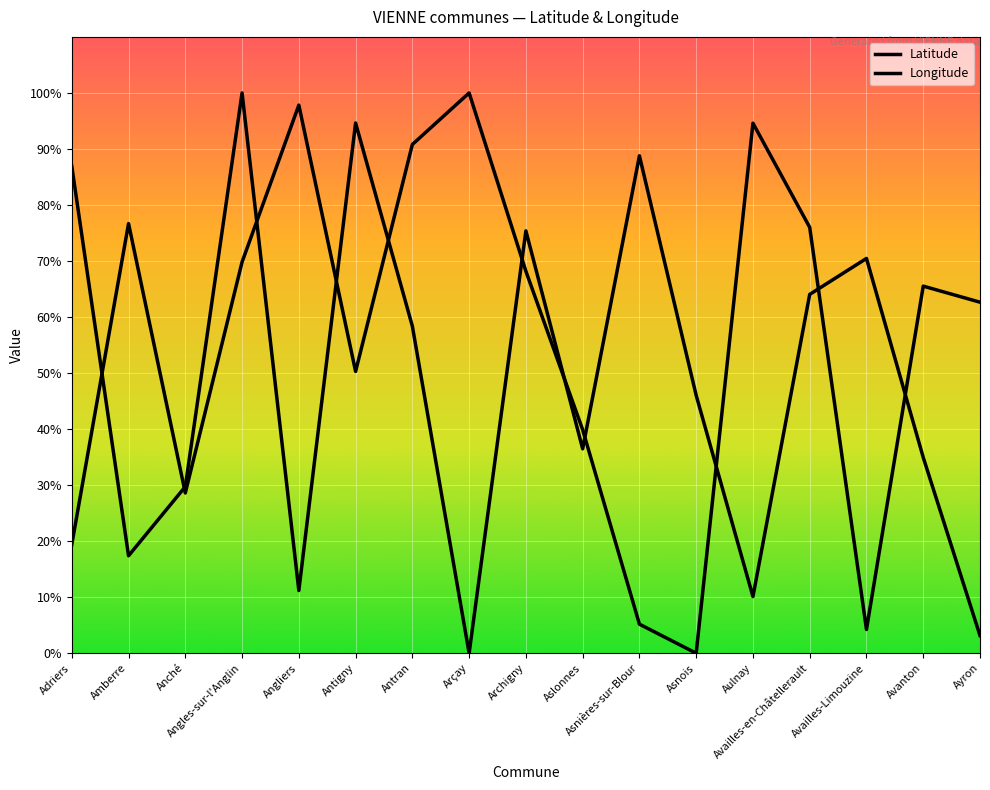

What position from the right is Asnières-sur-Blour?

7